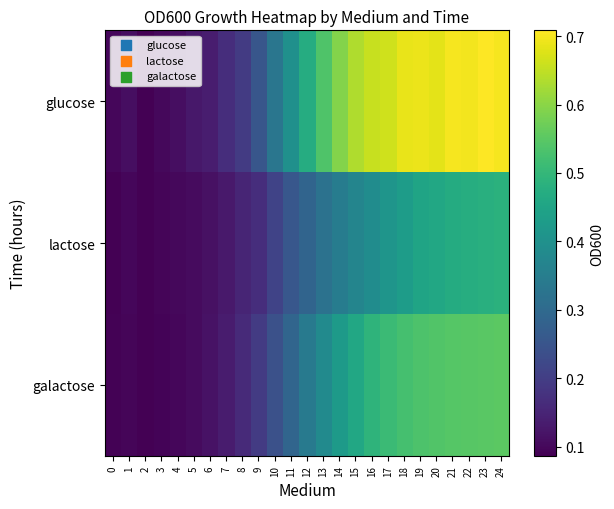

Reading right to left, extract all data points from this chart.

glucose: 24=0.7	23=0.7	22=0.7	21=0.7	20=0.7	19=0.7	18=0.7	17=0.7	16=0.7	15=0.6	14=0.6	13=0.5	12=0.5	11=0.4	10=0.3	9=0.3	8=0.2	7=0.2	6=0.1	5=0.1	4=0.1	3=0.1	2=0.1	1=0.1	0=0.1
lactose: 24=0.5	23=0.5	22=0.5	21=0.5	20=0.5	19=0.5	18=0.4	17=0.4	16=0.4	15=0.4	14=0.3	13=0.3	12=0.3	11=0.3	10=0.2	9=0.2	8=0.2	7=0.1	6=0.1	5=0.1	4=0.1	3=0.1	2=0.1	1=0.1	0=0.1
galactose: 24=0.6	23=0.6	22=0.5	21=0.5	20=0.5	19=0.5	18=0.5	17=0.5	16=0.5	15=0.5	14=0.4	13=0.4	12=0.3	11=0.3	10=0.2	9=0.2	8=0.2	7=0.1	6=0.1	5=0.1	4=0.1	3=0.1	2=0.1	1=0.1	0=0.1